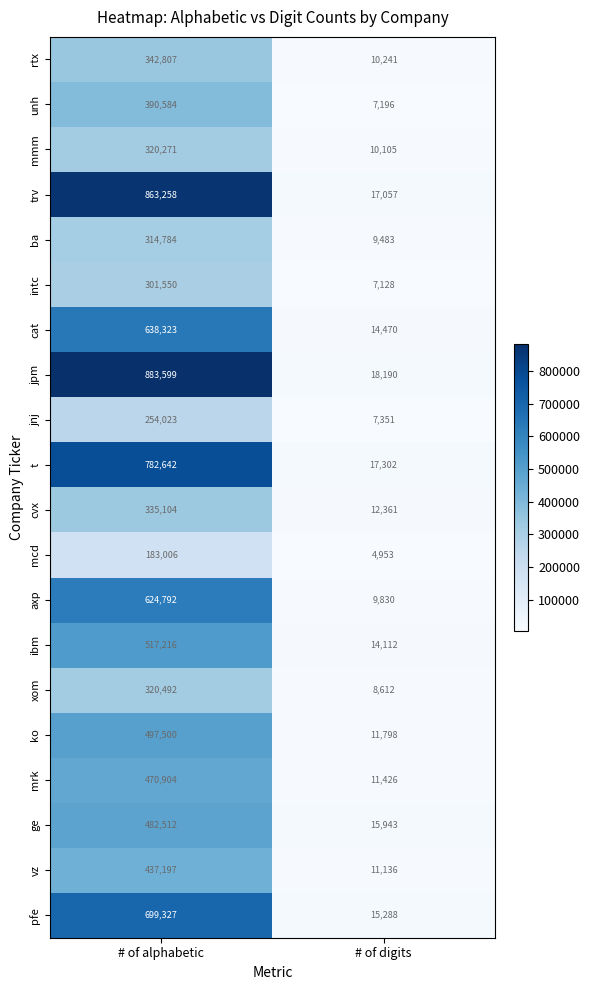

What is the total value across all series at # of digits?

233982